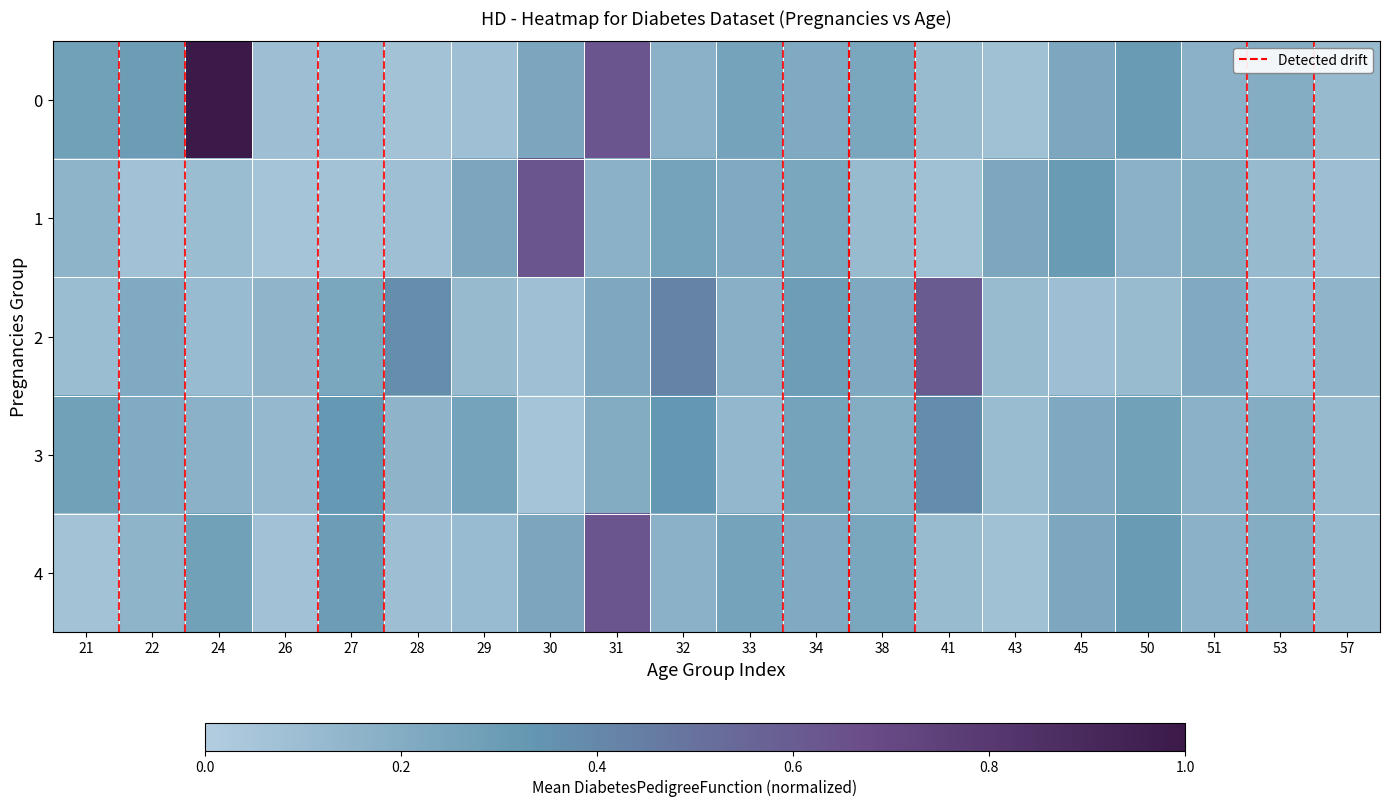

At how many categories does at least one series exceed 0?

20